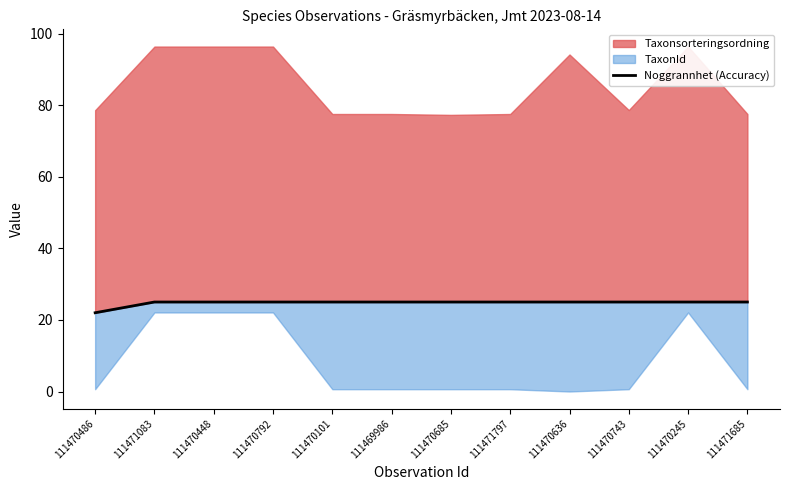

Where is the data nearest to the value 23?

111470486